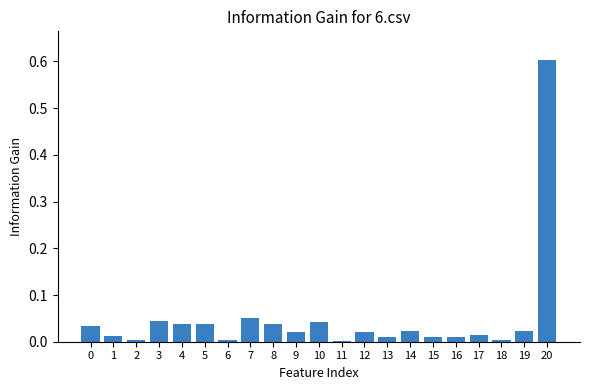

True or false: the data shows 0.0 at 18.

True